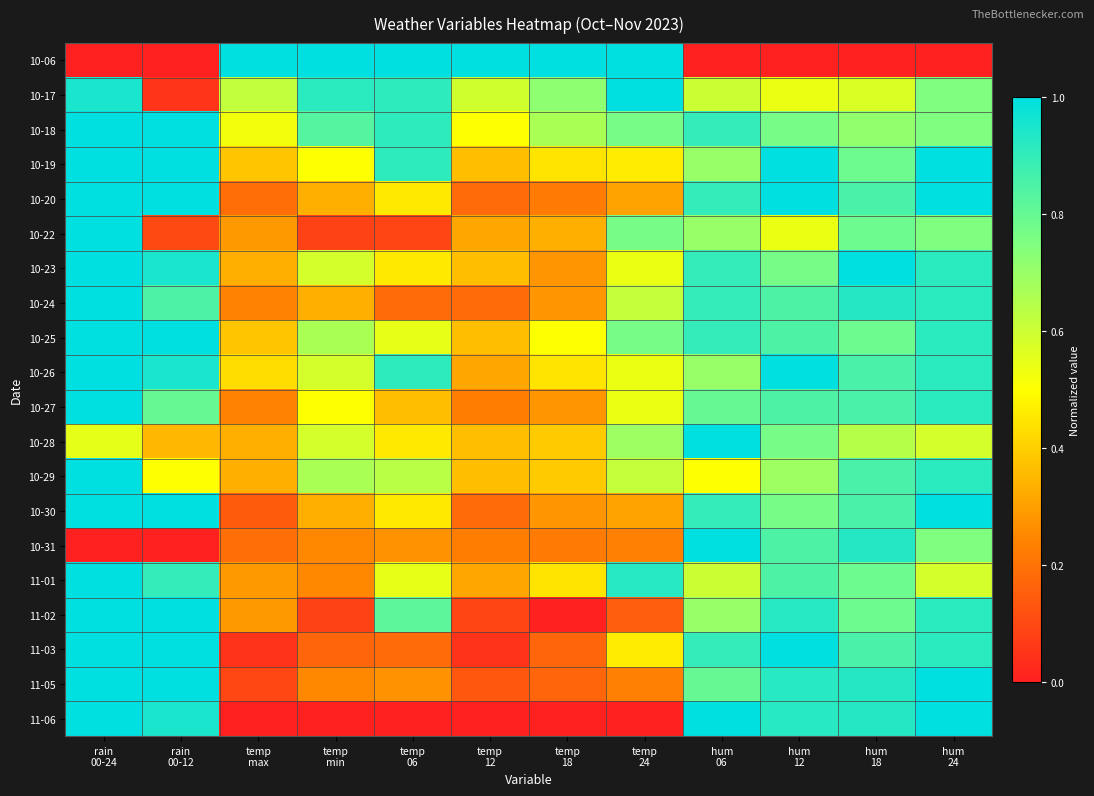

Reading right to left, extract all data points from this chart.

10-06: hum
24=0.0	hum
18=0.0	hum
12=0.0	hum
06=0.0	temp
24=1.0	temp
18=1.0	temp
12=1.0	temp
06=1.0	temp
min=1.0	temp
max=1.0	rain
00-12=0.0	rain
00-24=0.0
10-17: hum
24=0.8	hum
18=0.6	hum
12=0.5	hum
06=0.6	temp
24=1.0	temp
18=0.7	temp
12=0.6	temp
06=0.9	temp
min=0.9	temp
max=0.6	rain
00-12=0.1	rain
00-24=0.9
10-18: hum
24=0.8	hum
18=0.7	hum
12=0.8	hum
06=0.9	temp
24=0.8	temp
18=0.7	temp
12=0.5	temp
06=0.9	temp
min=0.8	temp
max=0.5	rain
00-12=1.0	rain
00-24=1.0
10-19: hum
24=1.0	hum
18=0.8	hum
12=1.0	hum
06=0.7	temp
24=0.5	temp
18=0.4	temp
12=0.4	temp
06=0.9	temp
min=0.5	temp
max=0.4	rain
00-12=1.0	rain
00-24=1.0
10-20: hum
24=1.0	hum
18=0.9	hum
12=1.0	hum
06=0.9	temp
24=0.3	temp
18=0.2	temp
12=0.2	temp
06=0.5	temp
min=0.3	temp
max=0.2	rain
00-12=1.0	rain
00-24=1.0
10-22: hum
24=0.8	hum
18=0.8	hum
12=0.5	hum
06=0.7	temp
24=0.8	temp
18=0.3	temp
12=0.3	temp
06=0.1	temp
min=0.1	temp
max=0.3	rain
00-12=0.1	rain
00-24=1.0
10-23: hum
24=0.9	hum
18=1.0	hum
12=0.8	hum
06=0.9	temp
24=0.5	temp
18=0.3	temp
12=0.4	temp
06=0.5	temp
min=0.6	temp
max=0.3	rain
00-12=0.9	rain
00-24=1.0
10-24: hum
24=0.9	hum
18=0.9	hum
12=0.8	hum
06=0.9	temp
24=0.6	temp
18=0.3	temp
12=0.2	temp
06=0.2	temp
min=0.3	temp
max=0.2	rain
00-12=0.8	rain
00-24=1.0
10-25: hum
24=0.9	hum
18=0.8	hum
12=0.8	hum
06=0.9	temp
24=0.8	temp
18=0.5	temp
12=0.4	temp
06=0.5	temp
min=0.7	temp
max=0.4	rain
00-12=1.0	rain
00-24=1.0
10-26: hum
24=0.9	hum
18=0.9	hum
12=1.0	hum
06=0.7	temp
24=0.5	temp
18=0.4	temp
12=0.3	temp
06=0.9	temp
min=0.6	temp
max=0.4	rain
00-12=0.9	rain
00-24=1.0
10-27: hum
24=0.9	hum
18=0.9	hum
12=0.8	hum
06=0.8	temp
24=0.5	temp
18=0.3	temp
12=0.2	temp
06=0.4	temp
min=0.5	temp
max=0.2	rain
00-12=0.8	rain
00-24=1.0
10-28: hum
24=0.6	hum
18=0.6	hum
12=0.8	hum
06=1.0	temp
24=0.7	temp
18=0.4	temp
12=0.4	temp
06=0.5	temp
min=0.6	temp
max=0.3	rain
00-12=0.3	rain
00-24=0.6
10-29: hum
24=0.9	hum
18=0.9	hum
12=0.7	hum
06=0.5	temp
24=0.6	temp
18=0.4	temp
12=0.4	temp
06=0.6	temp
min=0.7	temp
max=0.3	rain
00-12=0.5	rain
00-24=1.0
10-30: hum
24=1.0	hum
18=0.9	hum
12=0.8	hum
06=0.9	temp
24=0.3	temp
18=0.3	temp
12=0.2	temp
06=0.5	temp
min=0.3	temp
max=0.1	rain
00-12=1.0	rain
00-24=1.0
10-31: hum
24=0.8	hum
18=0.9	hum
12=0.8	hum
06=1.0	temp
24=0.2	temp
18=0.2	temp
12=0.2	temp
06=0.3	temp
min=0.2	temp
max=0.2	rain
00-12=0.0	rain
00-24=0.0
11-01: hum
24=0.6	hum
18=0.8	hum
12=0.8	hum
06=0.6	temp
24=0.9	temp
18=0.4	temp
12=0.3	temp
06=0.5	temp
min=0.2	temp
max=0.3	rain
00-12=0.9	rain
00-24=1.0
11-02: hum
24=0.9	hum
18=0.8	hum
12=0.9	hum
06=0.7	temp
24=0.2	temp
18=0.0	temp
12=0.1	temp
06=0.8	temp
min=0.1	temp
max=0.3	rain
00-12=1.0	rain
00-24=1.0
11-03: hum
24=0.9	hum
18=0.9	hum
12=1.0	hum
06=0.9	temp
24=0.5	temp
18=0.2	temp
12=0.0	temp
06=0.2	temp
min=0.2	temp
max=0.0	rain
00-12=1.0	rain
00-24=1.0
11-05: hum
24=1.0	hum
18=0.9	hum
12=0.9	hum
06=0.8	temp
24=0.2	temp
18=0.2	temp
12=0.1	temp
06=0.3	temp
min=0.2	temp
max=0.1	rain
00-12=1.0	rain
00-24=1.0
11-06: hum
24=1.0	hum
18=0.9	hum
12=0.9	hum
06=1.0	temp
24=0.0	temp
18=0.0	temp
12=0.0	temp
06=0.0	temp
min=0.0	temp
max=0.0	rain
00-12=0.9	rain
00-24=1.0